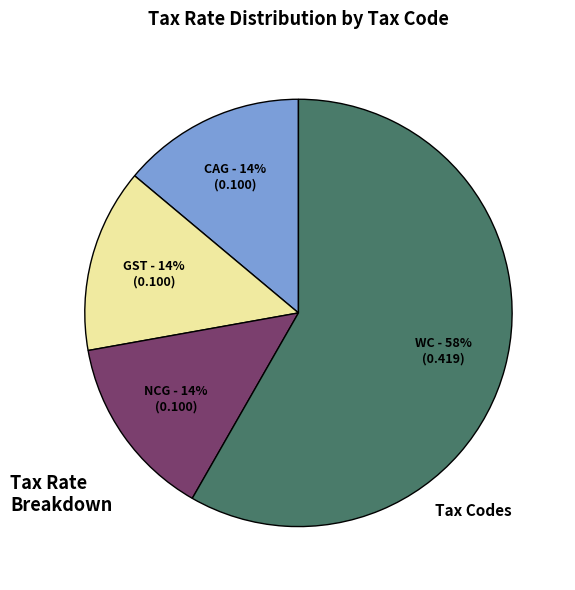

Is it true that NCG is 14% of the pie?

True